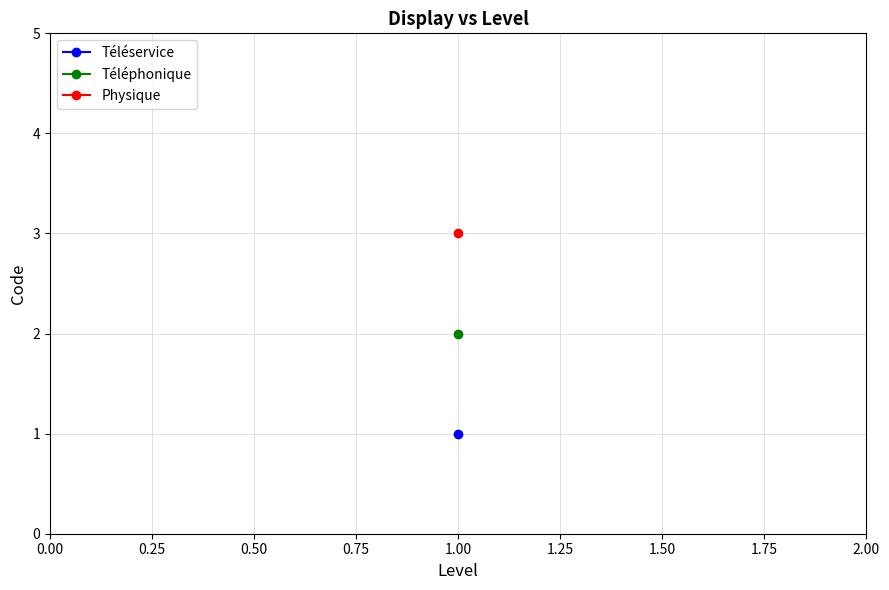

How many data points are less than 2?

1